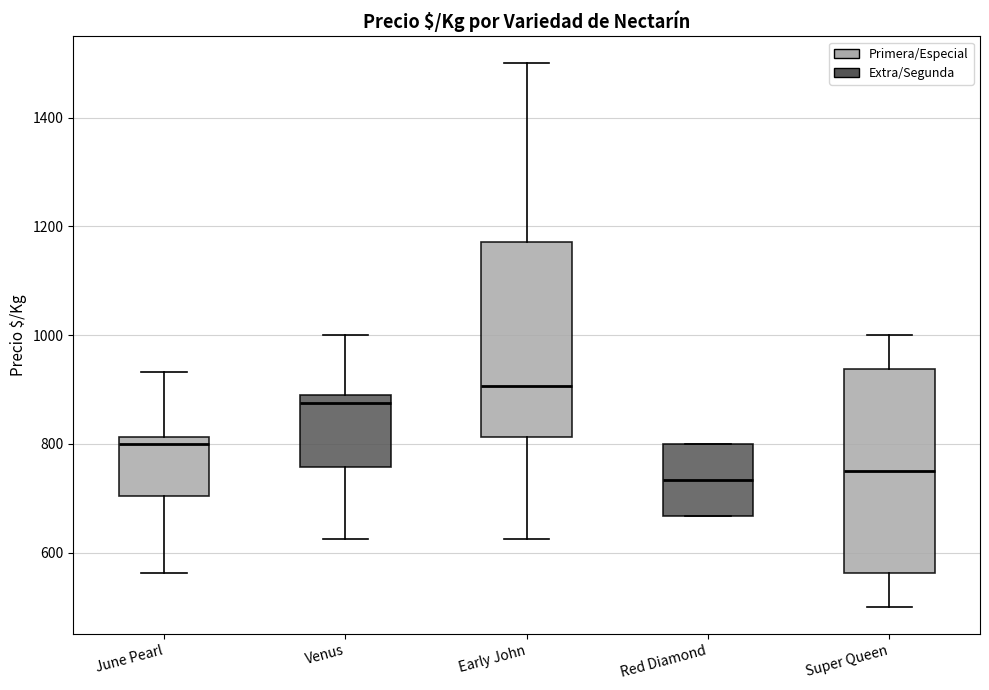

Reading left to right, transcribe this box plot: for each box, give where its median line is, the range the box spans, and where its two whiskers end, as read against the y-axis. The values are not printed on the chart, so give them approximately, as read against the axis.

June Pearl: median 800, box 700 to 820, whiskers 560 to 940
Venus: median 880 (just below the box's upper edge), box 760 to 880, whiskers 620 to 1000
Early John: median 900, box 820 to 1180, whiskers 620 to 1500
Red Diamond: median 740, box 660 to 800, whiskers 660 to 800
Super Queen: median 760, box 560 to 940, whiskers 500 to 1000